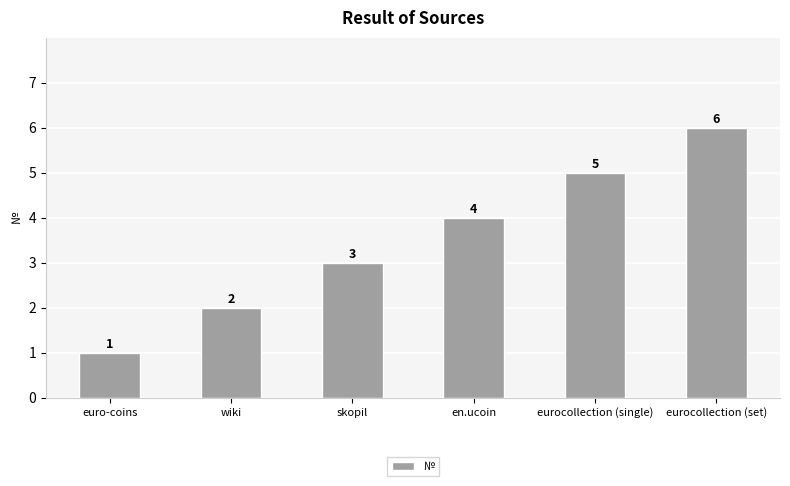

Rank the categories by value from highest to lowest.

eurocollection (set), eurocollection (single), en.ucoin, skopil, wiki, euro-coins